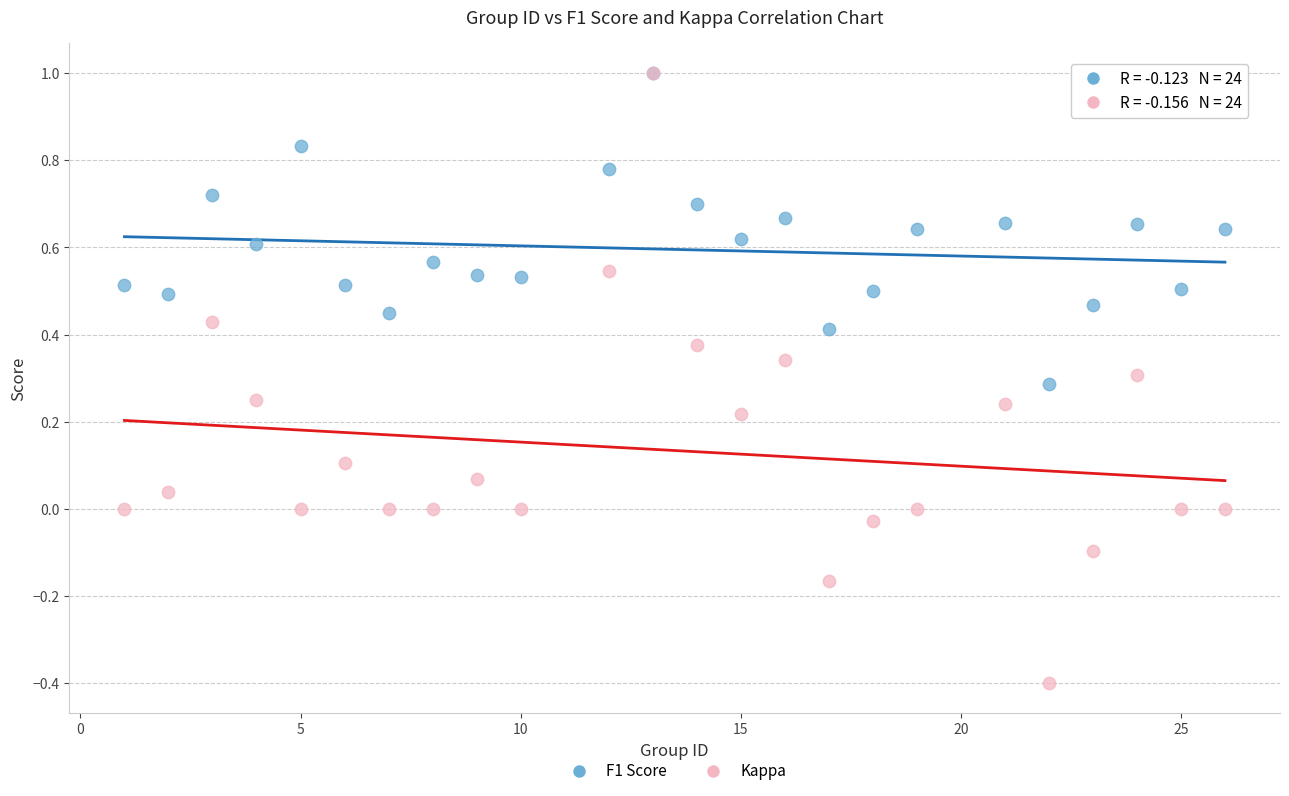

What are all the series names shown in the legend?

F1 Score, Kappa